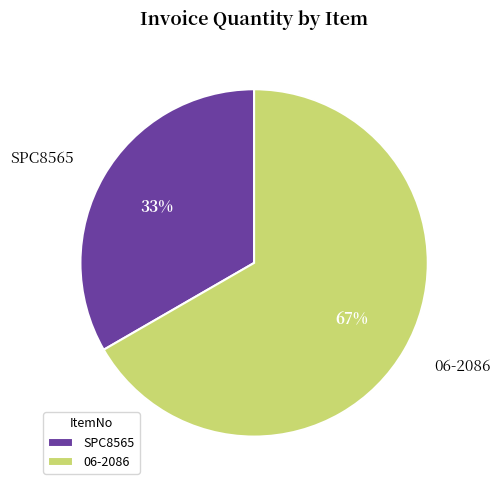

Which category accounts for the majority?

06-2086